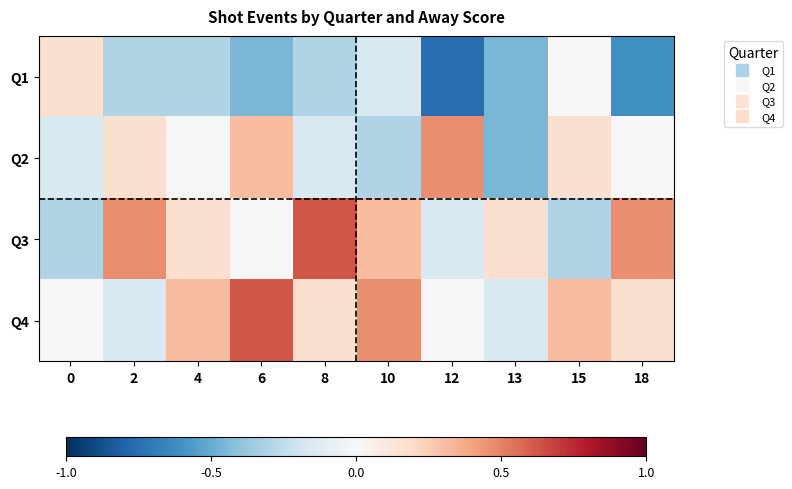

How many categories are shown in the chart?

10